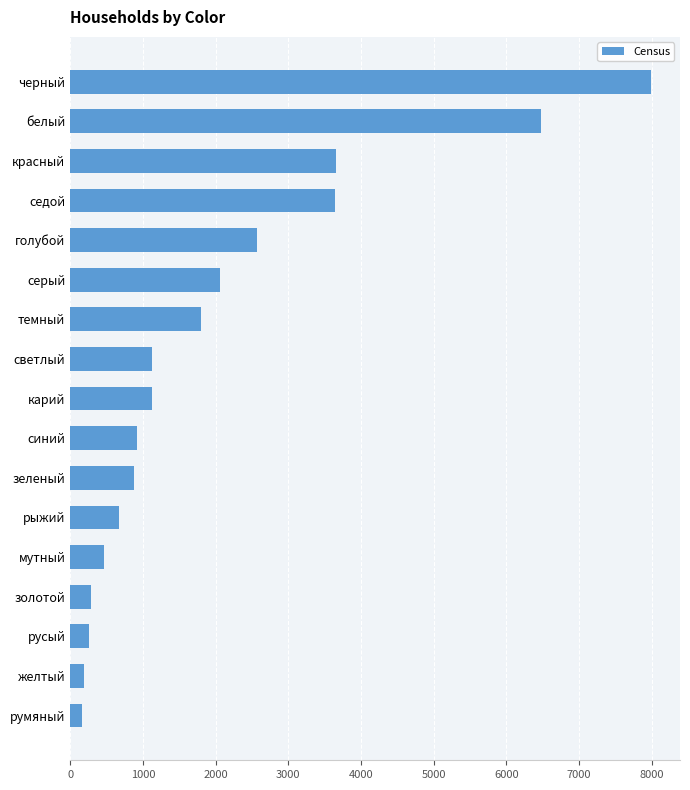

What is the label of the 4th bar from the top?

седой